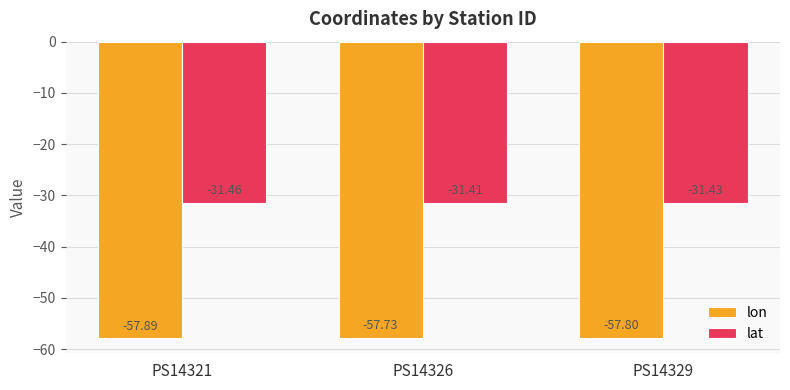

What is the value of the lat bar at the 1st from the left?

-31.5